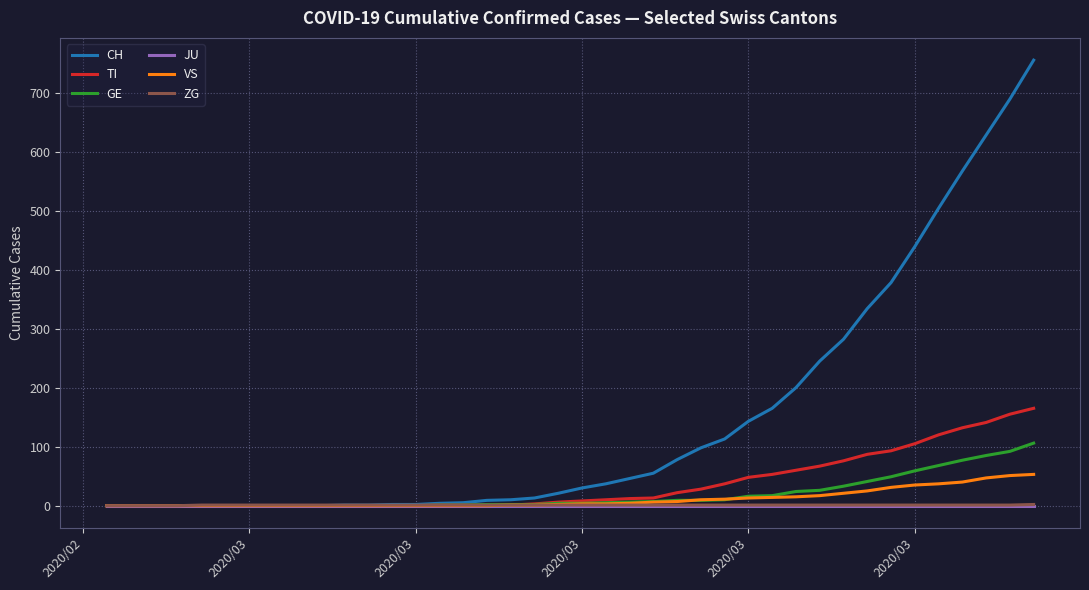

Which series has the largest total across all categories?

CH